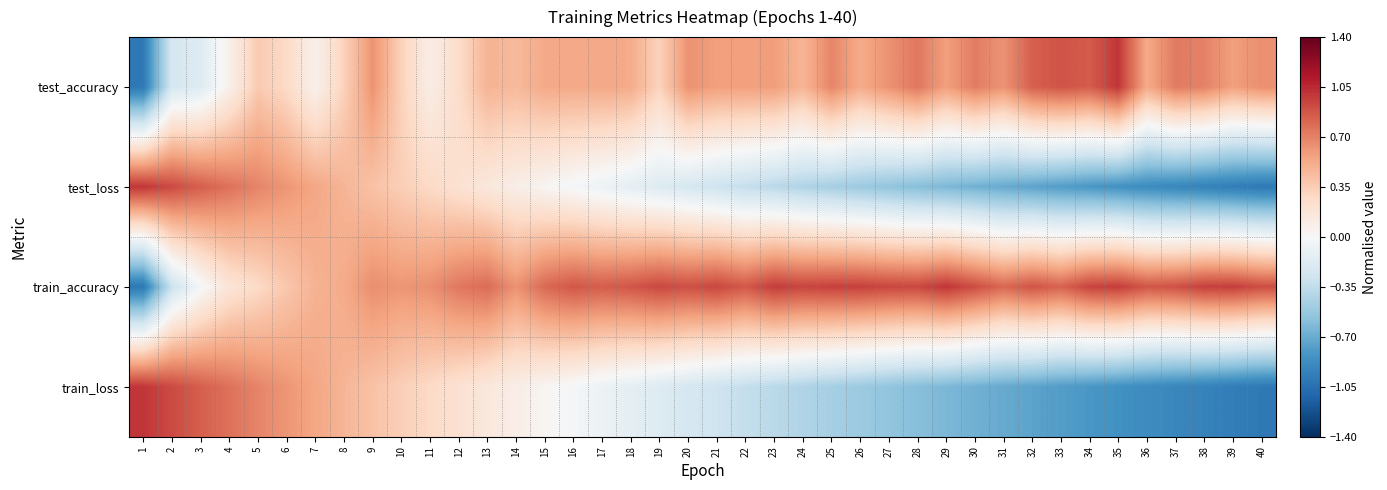

Reading left to right, list all the values displayed in this chart.

test_accuracy: 1=-1.0	2=-0.2	3=-0.2	4=0.1	5=0.4	6=0.3	7=0.1	8=0.3	9=0.6	10=0.3	11=0.1	12=0.3	13=0.5	14=0.5	15=0.5	16=0.5	17=0.5	18=0.5	19=0.3	20=0.6	21=0.6	22=0.6	23=0.6	24=0.5	25=0.7	26=0.5	27=0.6	28=0.7	29=0.6	30=0.7	31=0.6	32=0.8	33=0.9	34=0.8	35=1.0	36=0.5	37=0.7	38=0.7	39=0.6	40=0.6
test_loss: 1=1.0	2=0.9	3=0.8	4=0.8	5=0.7	6=0.6	7=0.5	8=0.5	9=0.4	10=0.3	11=0.3	12=0.2	13=0.2	14=0.1	15=0.0	16=-0.0	17=-0.1	18=-0.1	19=-0.2	20=-0.2	21=-0.3	22=-0.3	23=-0.4	24=-0.4	25=-0.5	26=-0.5	27=-0.6	28=-0.6	29=-0.6	30=-0.7	31=-0.7	32=-0.7	33=-0.8	34=-0.8	35=-0.8	36=-0.9	37=-0.9	38=-0.9	39=-1.0	40=-1.0
train_accuracy: 1=-1.0	2=-0.3	3=-0.0	4=0.2	5=0.3	6=0.4	7=0.5	8=0.5	9=0.6	10=0.6	11=0.6	12=0.7	13=0.8	14=0.6	15=0.8	16=0.9	17=0.8	18=0.9	19=0.9	20=0.9	21=0.9	22=0.9	23=1.0	24=0.9	25=1.0	26=1.0	27=0.9	28=0.9	29=1.0	30=0.9	31=0.8	32=0.9	33=0.8	34=0.9	35=1.0	36=0.9	37=0.9	38=1.0	39=1.0	40=0.9
train_loss: 1=1.0	2=0.9	3=0.8	4=0.8	5=0.7	6=0.6	7=0.5	8=0.5	9=0.4	10=0.3	11=0.3	12=0.2	13=0.2	14=0.1	15=0.0	16=-0.0	17=-0.1	18=-0.1	19=-0.2	20=-0.2	21=-0.3	22=-0.3	23=-0.4	24=-0.4	25=-0.5	26=-0.5	27=-0.6	28=-0.6	29=-0.6	30=-0.7	31=-0.7	32=-0.7	33=-0.8	34=-0.8	35=-0.8	36=-0.9	37=-0.9	38=-0.9	39=-1.0	40=-1.0